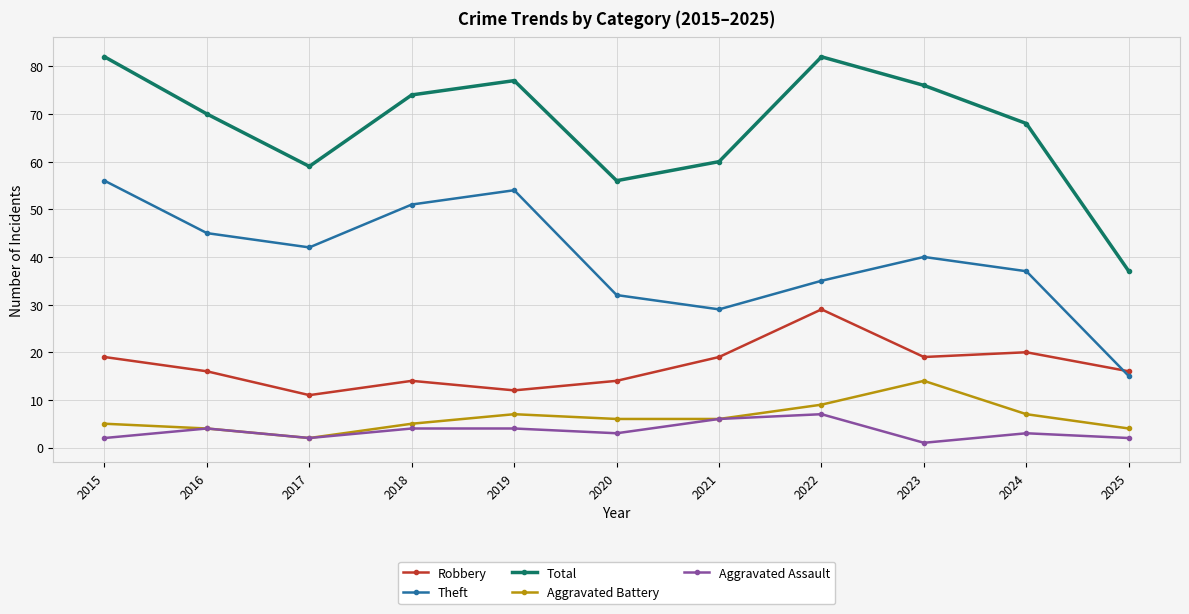

How many distinct data groups are displayed?

5